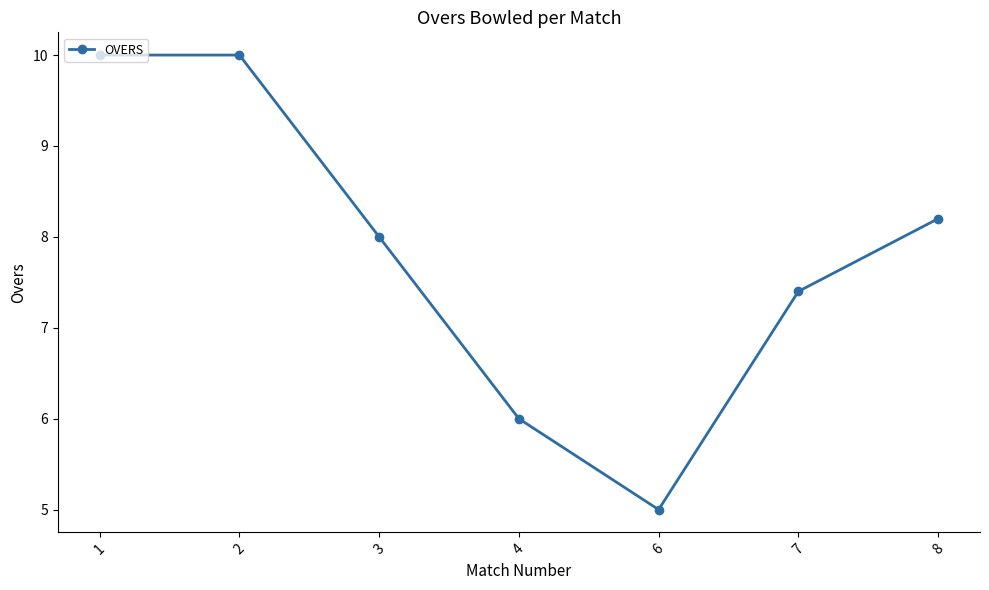

Reading right to left, extract all data points from this chart.

8=8.2	7=7.4	6=5.0	4=6.0	3=8.0	2=10.0	1=10.0